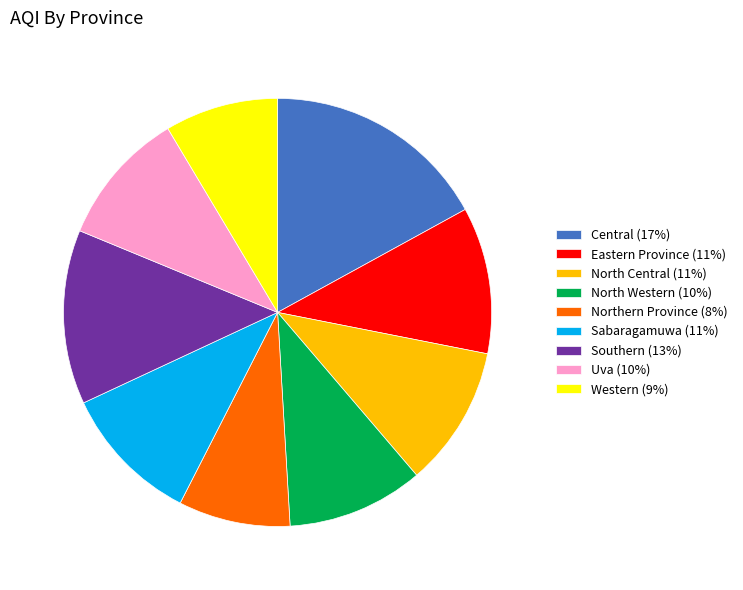

True or false: Northern Province accounts for 8% of the total.

True